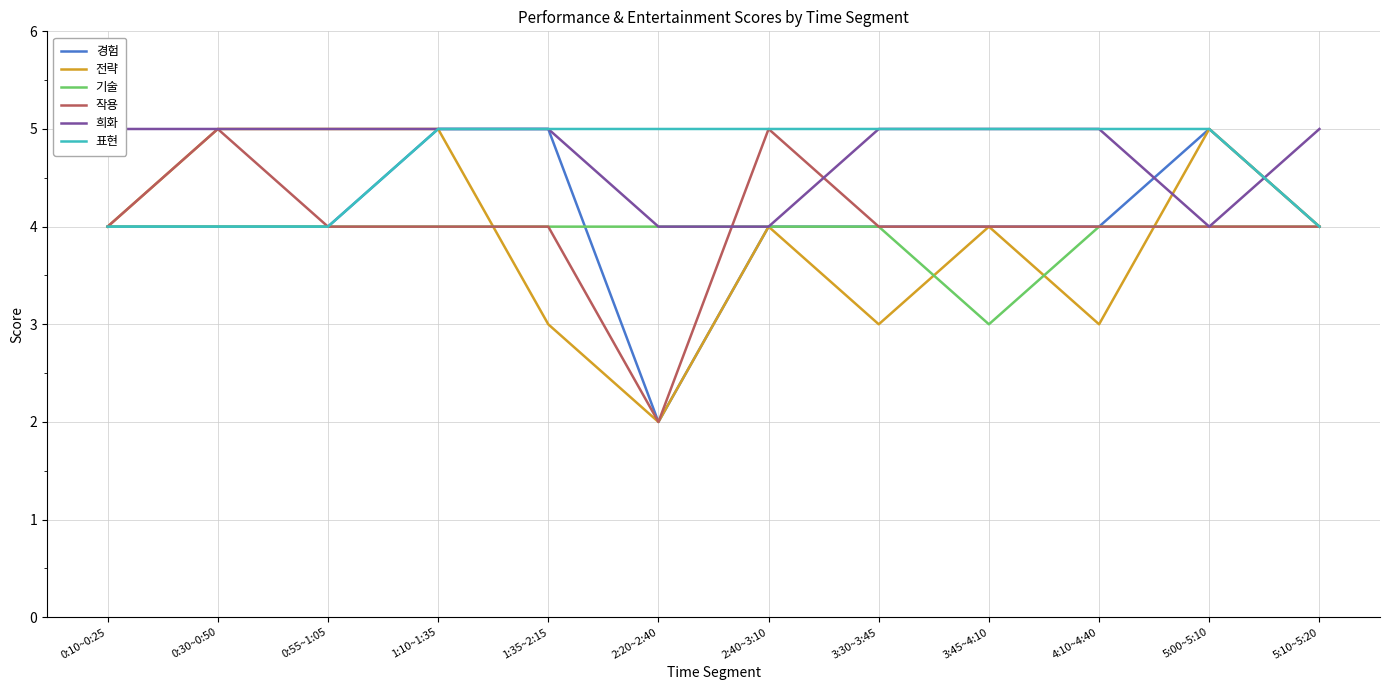

What is the average value of the 경험 series?

4